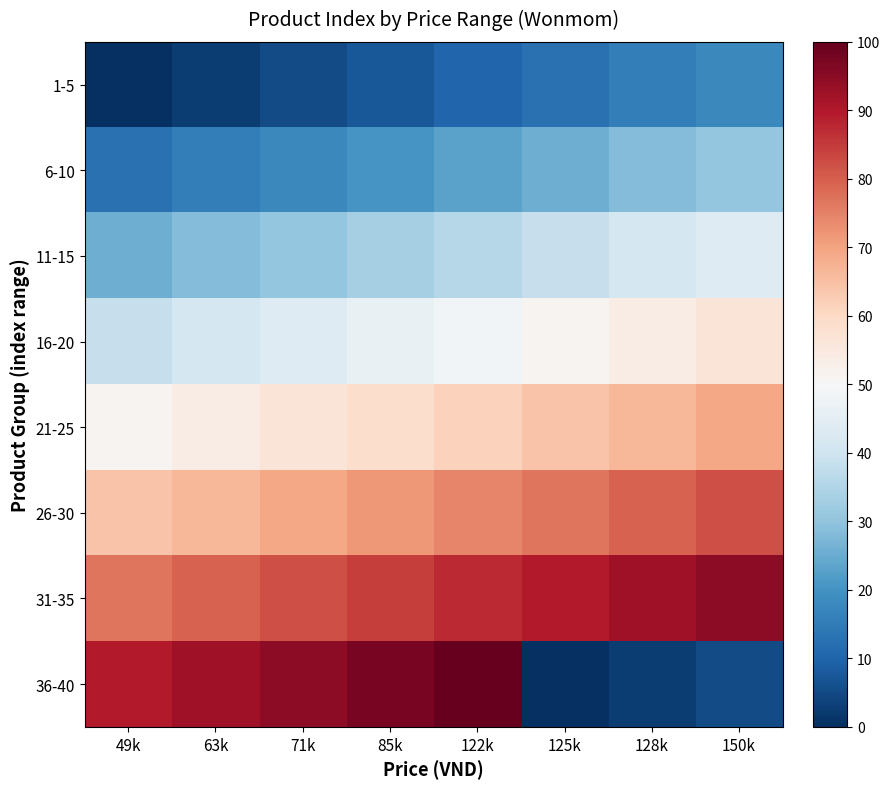

Reading left to right, extract all data points from this chart.

1-5: 49k=0.0	63k=2.6	71k=5.1	85k=7.7	122k=10.3	125k=12.8	128k=15.4	150k=17.9
6-10: 49k=12.8	63k=15.4	71k=17.9	85k=20.5	122k=23.1	125k=25.6	128k=28.2	150k=30.8
11-15: 49k=25.6	63k=28.2	71k=30.8	85k=33.3	122k=35.9	125k=38.5	128k=41.0	150k=43.6
16-20: 49k=38.5	63k=41.0	71k=43.6	85k=46.2	122k=48.7	125k=51.3	128k=53.8	150k=56.4
21-25: 49k=51.3	63k=53.8	71k=56.4	85k=59.0	122k=61.5	125k=64.1	128k=66.7	150k=69.2
26-30: 49k=64.1	63k=66.7	71k=69.2	85k=71.8	122k=74.4	125k=76.9	128k=79.5	150k=82.1
31-35: 49k=76.9	63k=79.5	71k=82.1	85k=84.6	122k=87.2	125k=89.7	128k=92.3	150k=94.9
36-40: 49k=89.7	63k=92.3	71k=94.9	85k=97.4	122k=100.0	125k=0.0	128k=2.6	150k=5.1